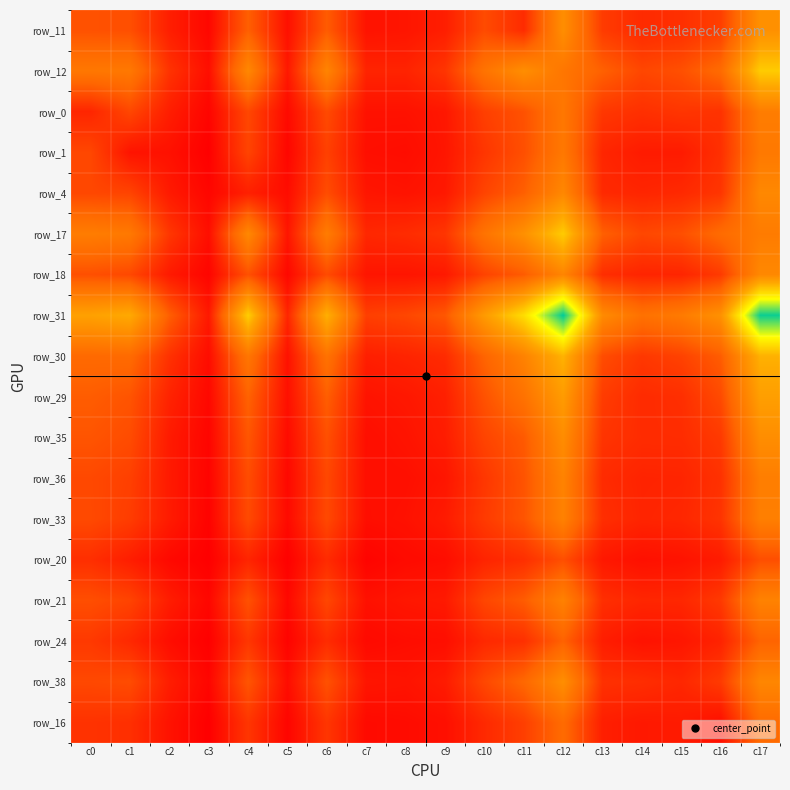

At which category is the sum across all series the highest?

c17